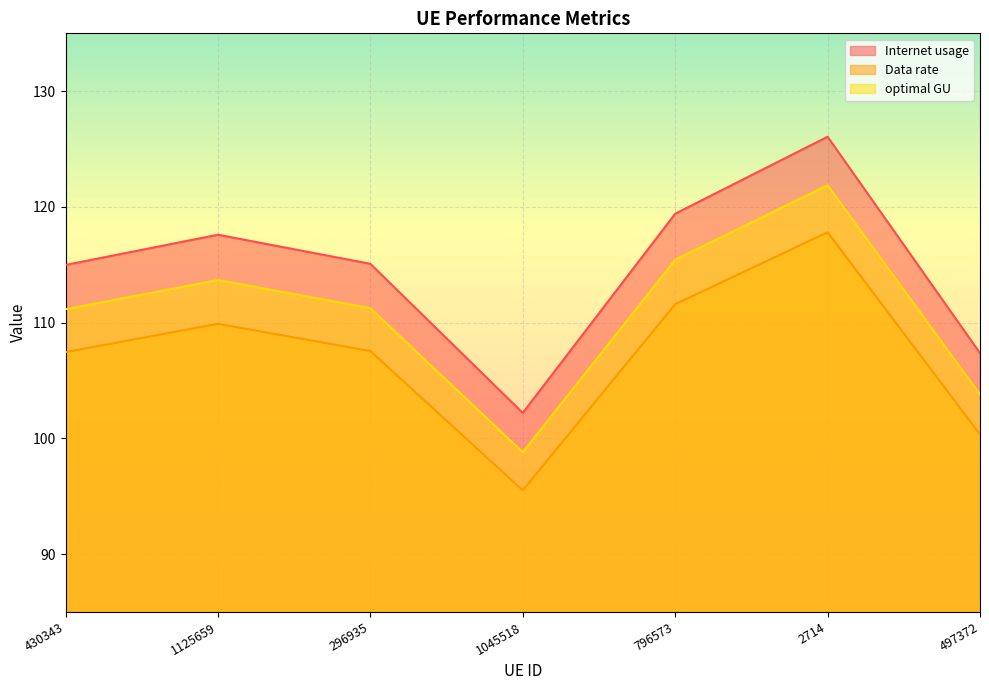

How many categories are shown in the chart?

7